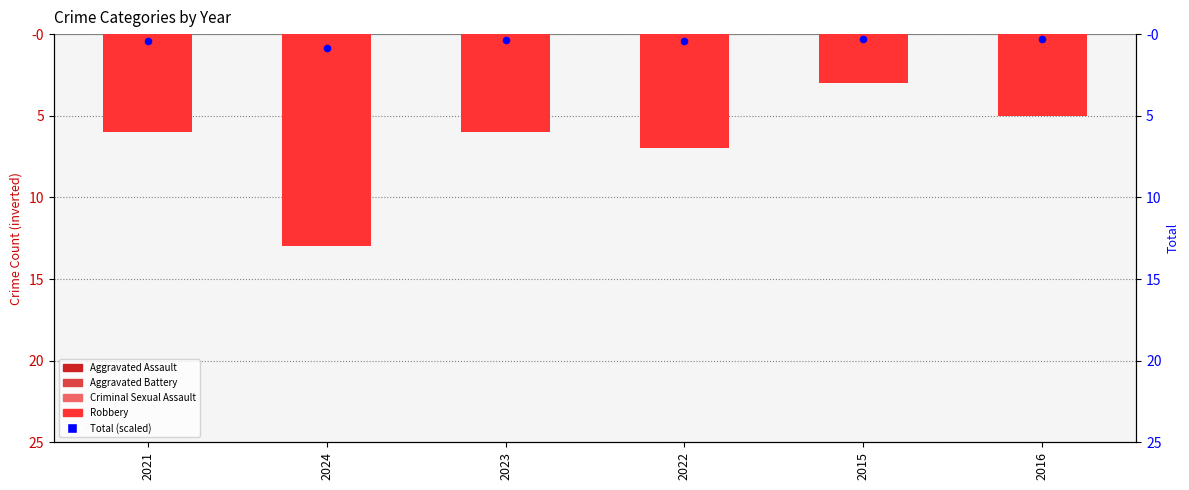

Which series contains the highest Y value?

Aggravated Assault